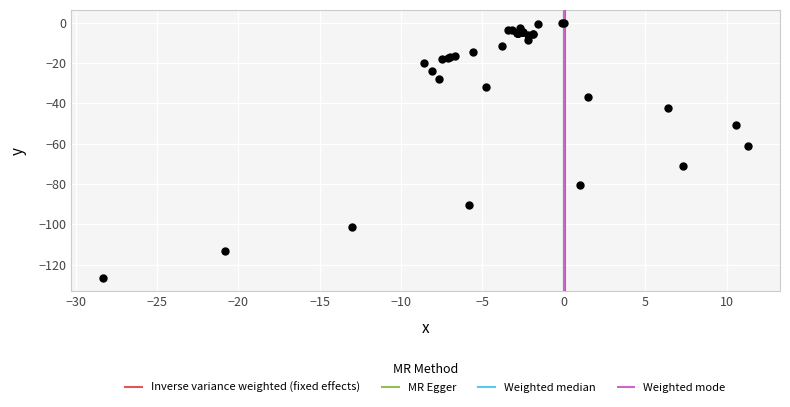

What Y value in the scatter plot is closest to -63?

-61.3